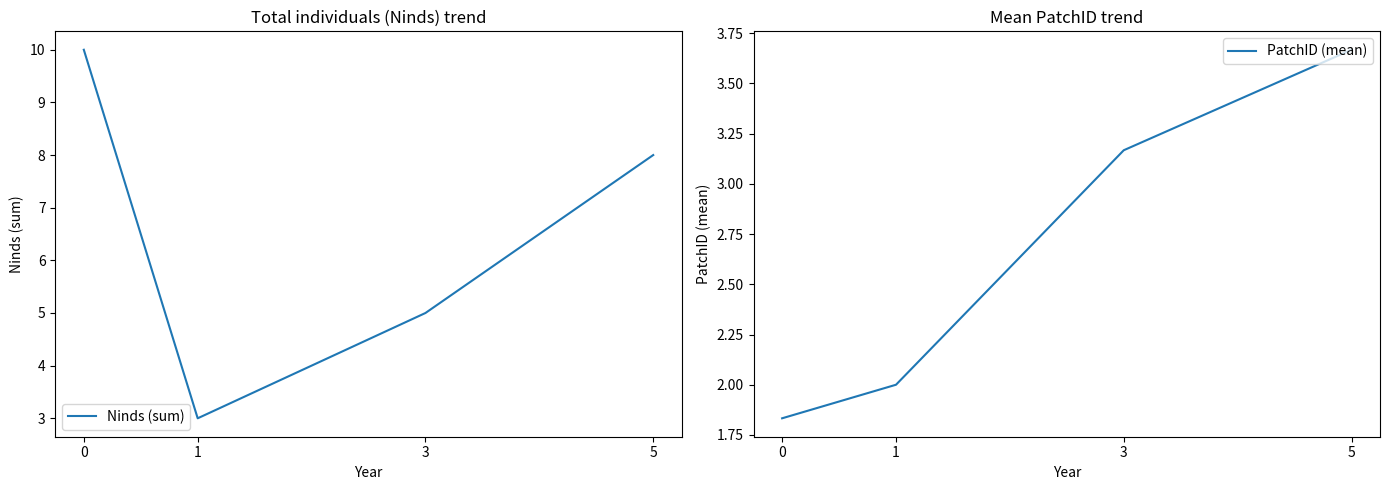

Does the chart display data point markers on the line(s)?

No